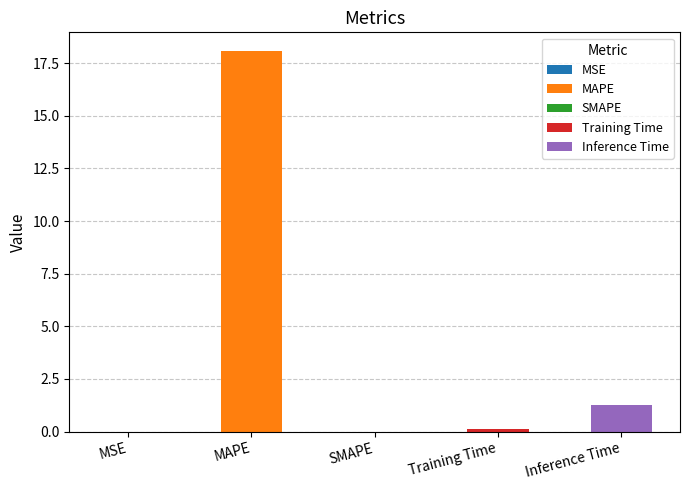

What is the difference between the second highest and minimum values?

1.3